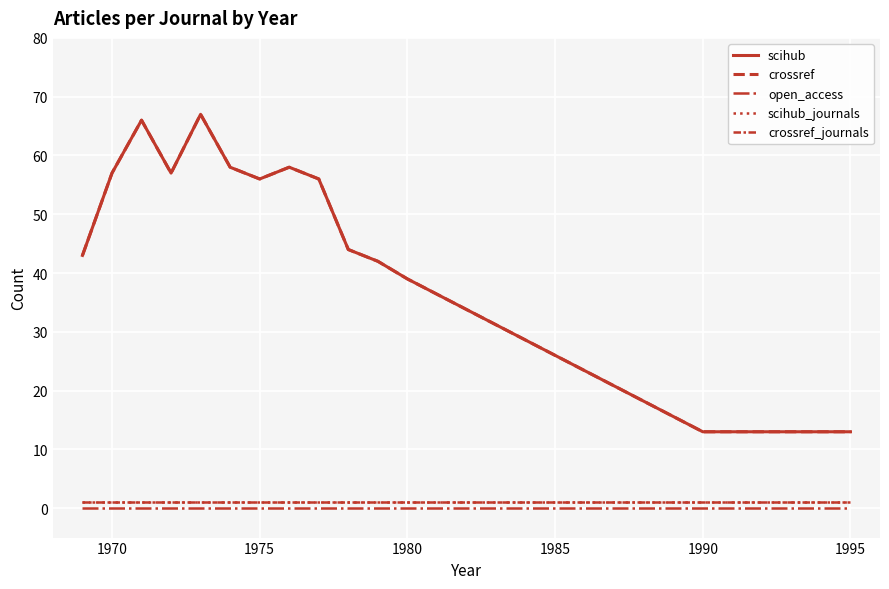

Does the chart display data point markers on the line(s)?

No